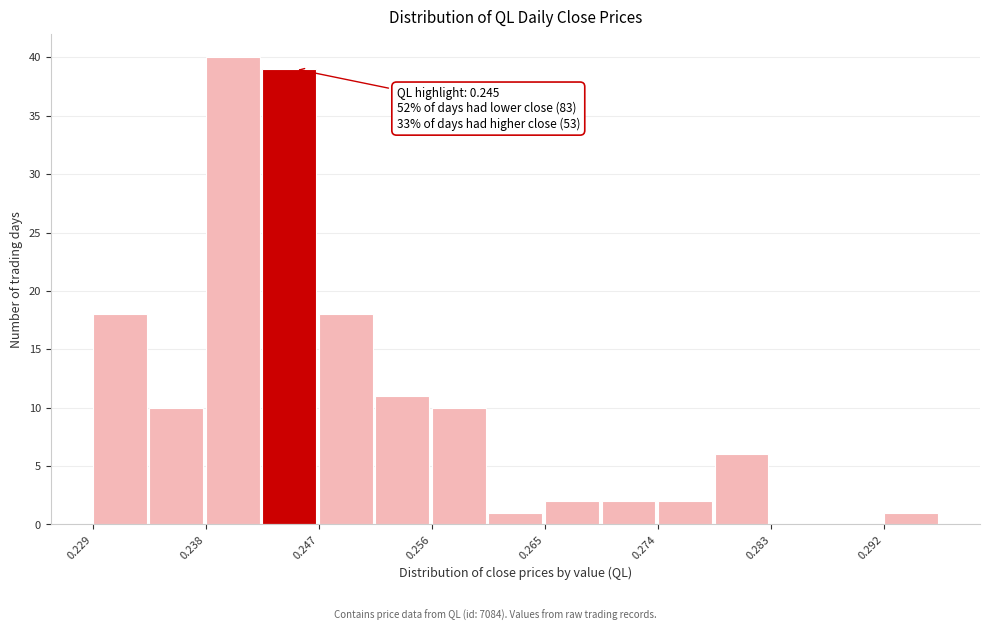

Which range on the x-axis has the tallest bar?

0.238 to 0.242